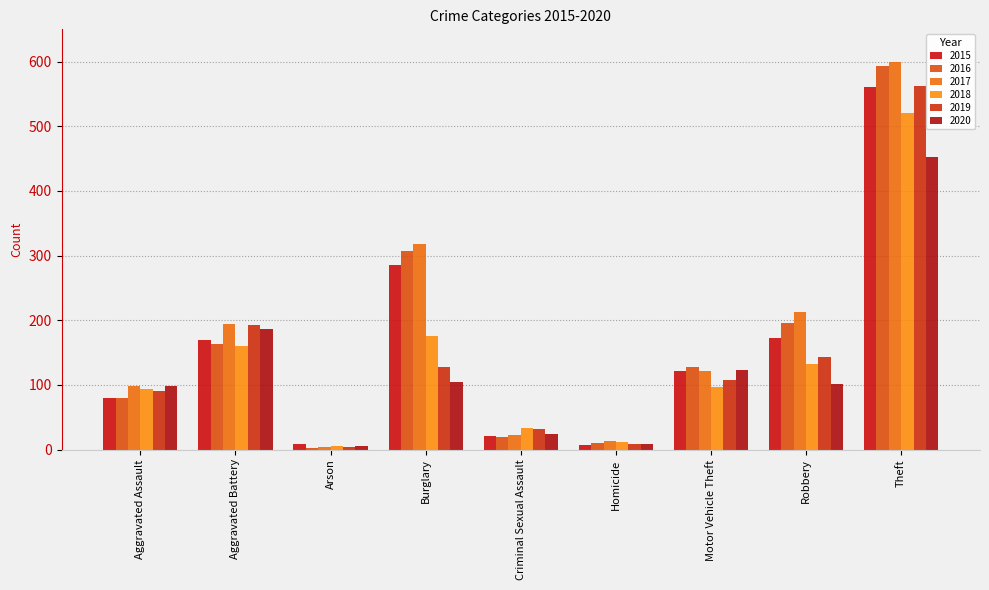

The value of 2016 at Homicide is 6. True or false?

False